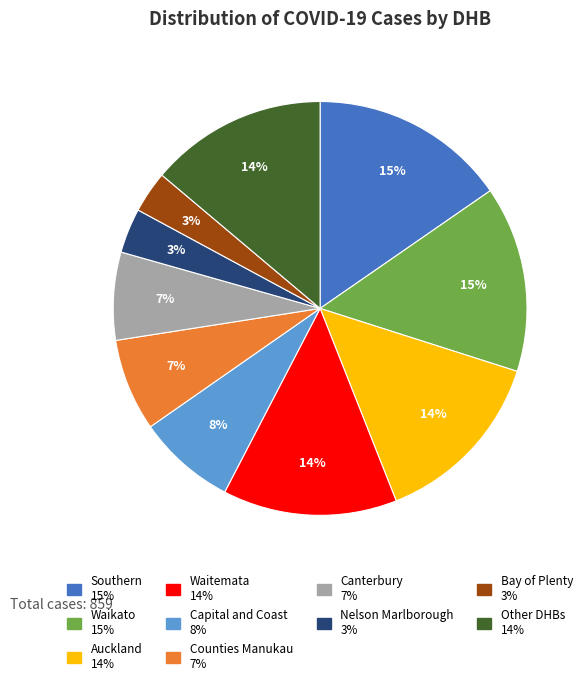

Is there any slice that represents more than half of the pie?

No